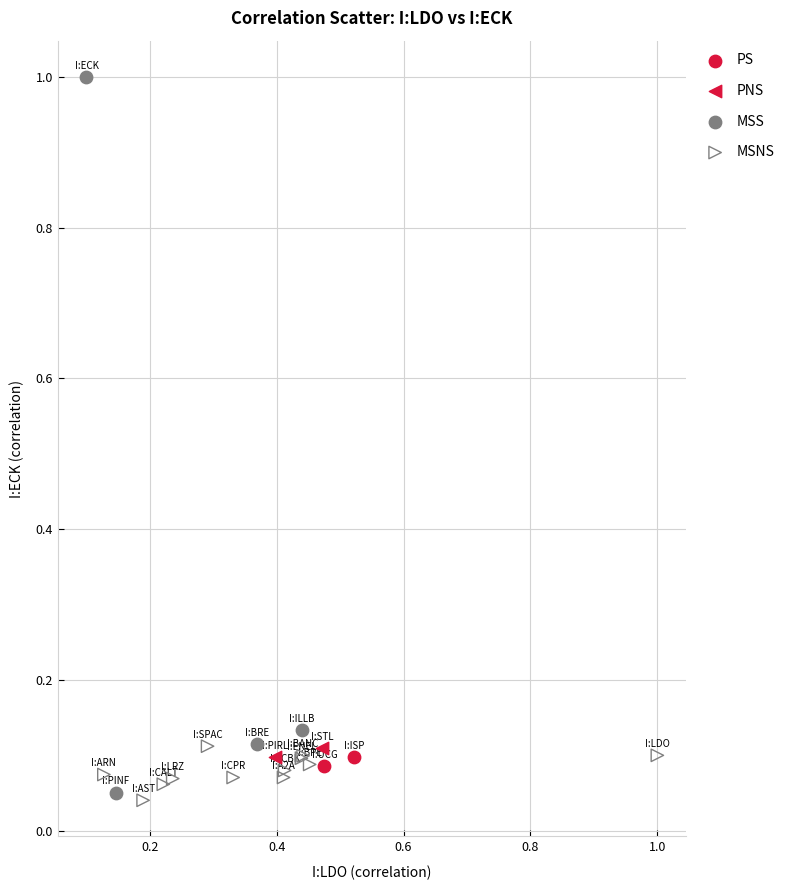

What are all the series names shown in the legend?

PS, PNS, MSS, MSNS